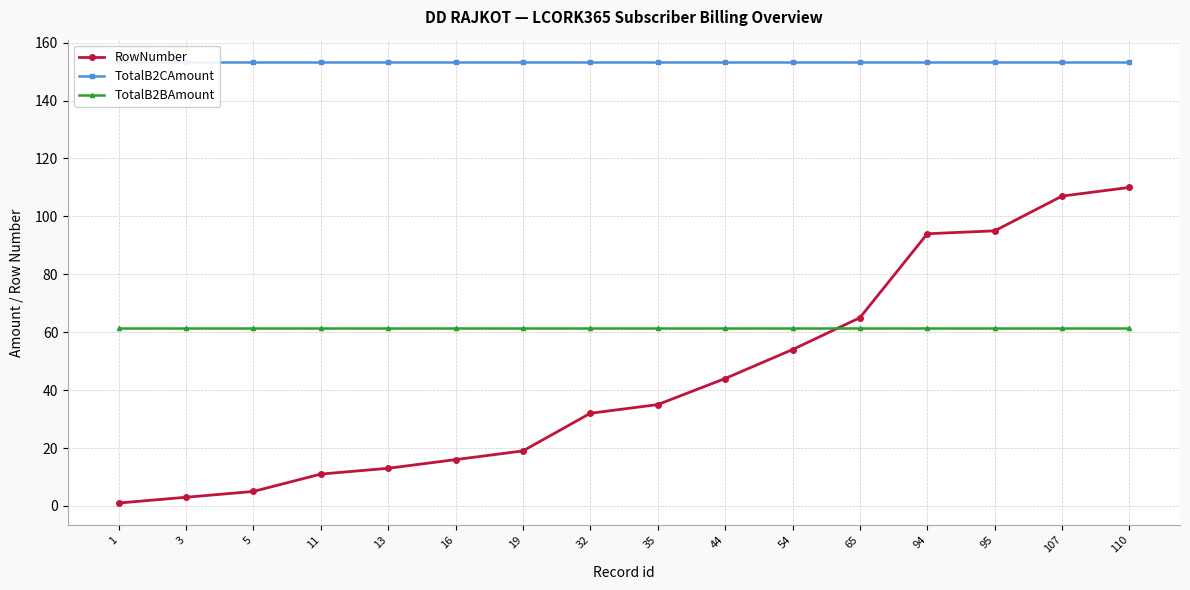

Between 5 and 44, which series saw the biggest shift?

RowNumber